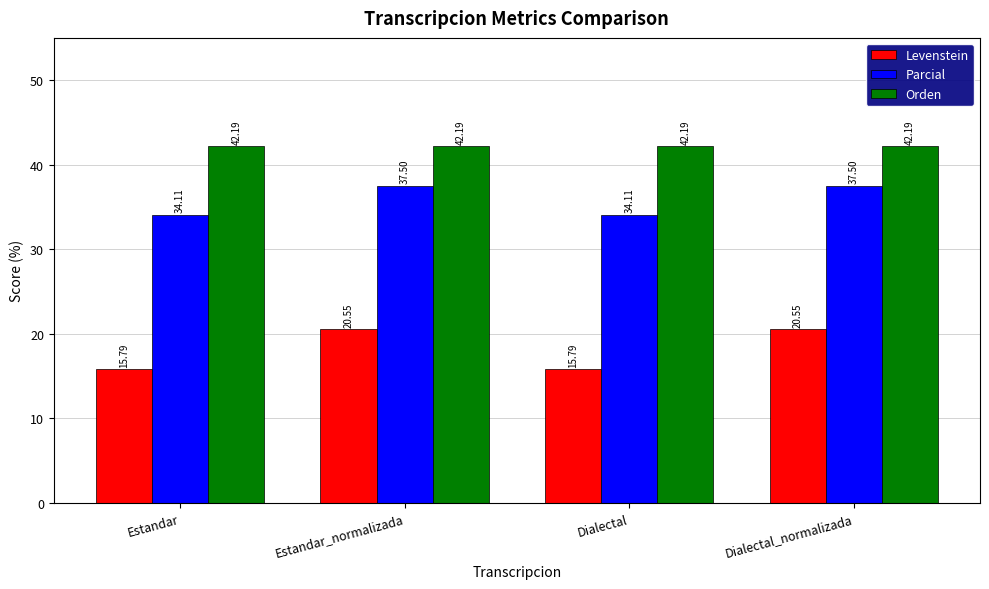

What is the greatest value displayed?

42.2